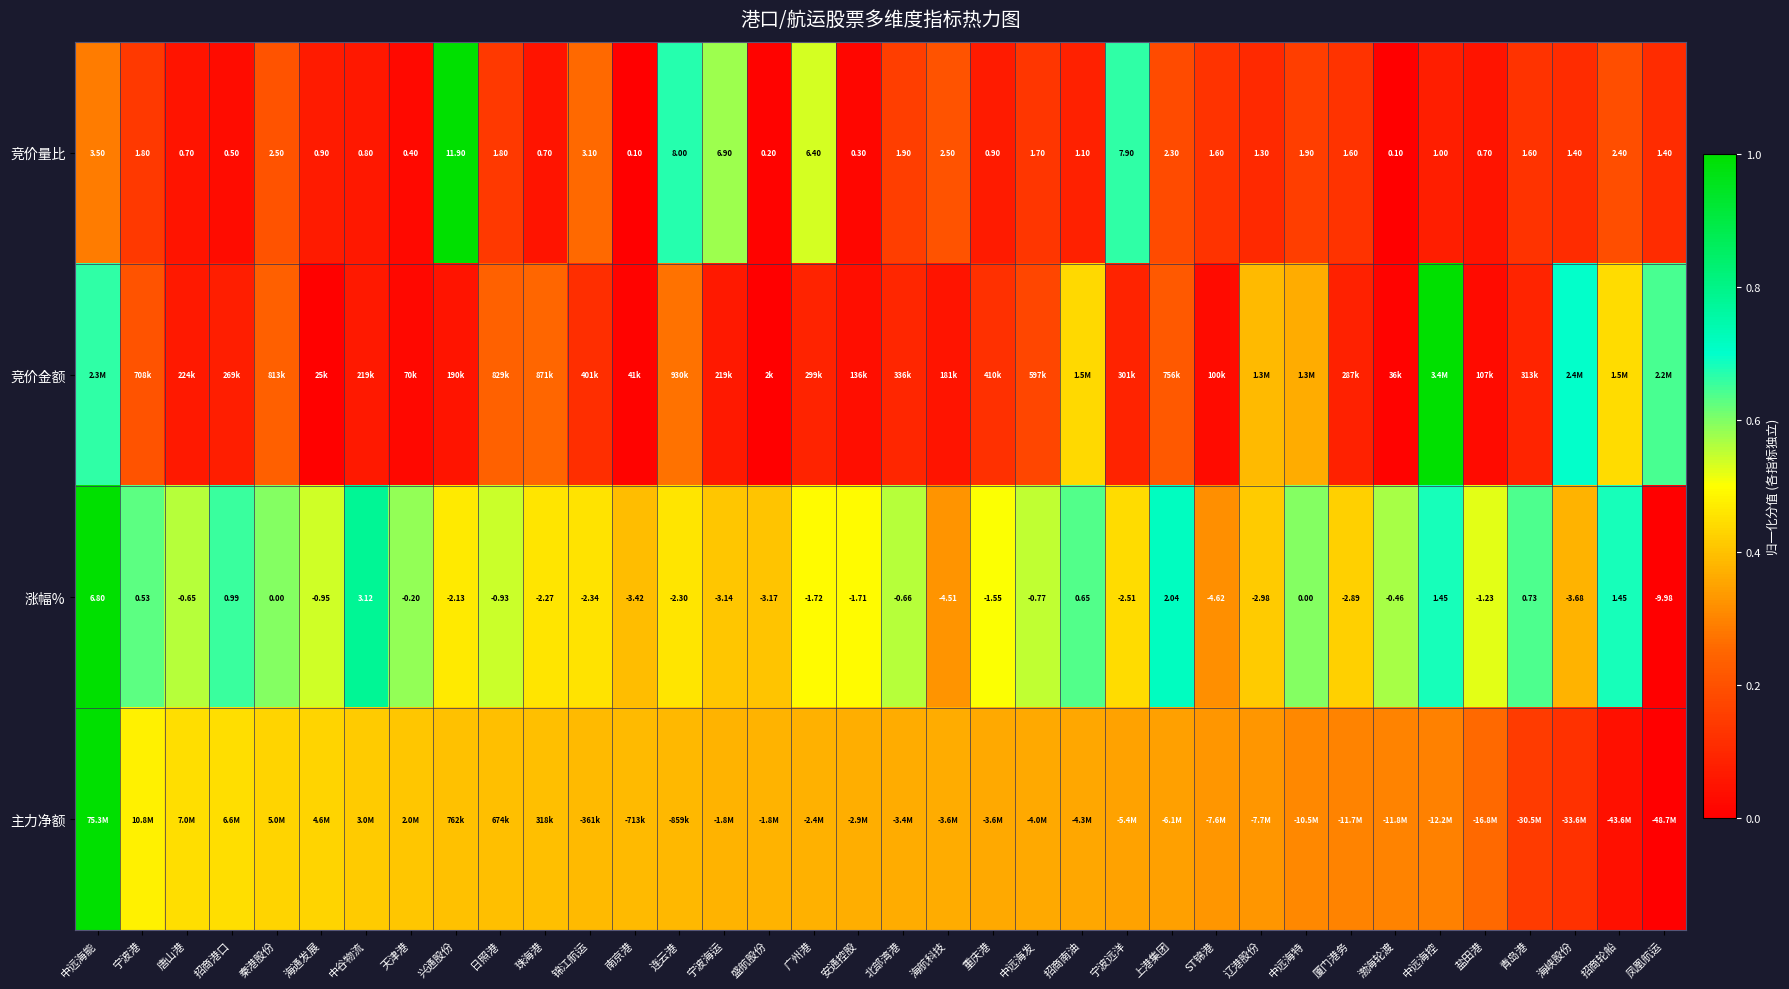

Which category has the highest value in the 涨幅% series?

中远海能